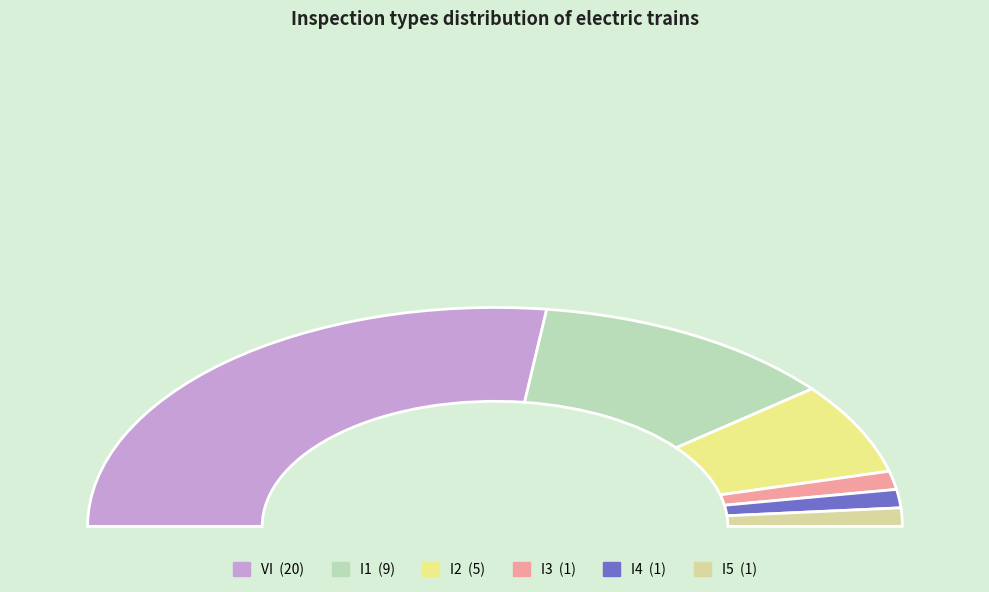

What portion of the pie excludes I1?

75.7%